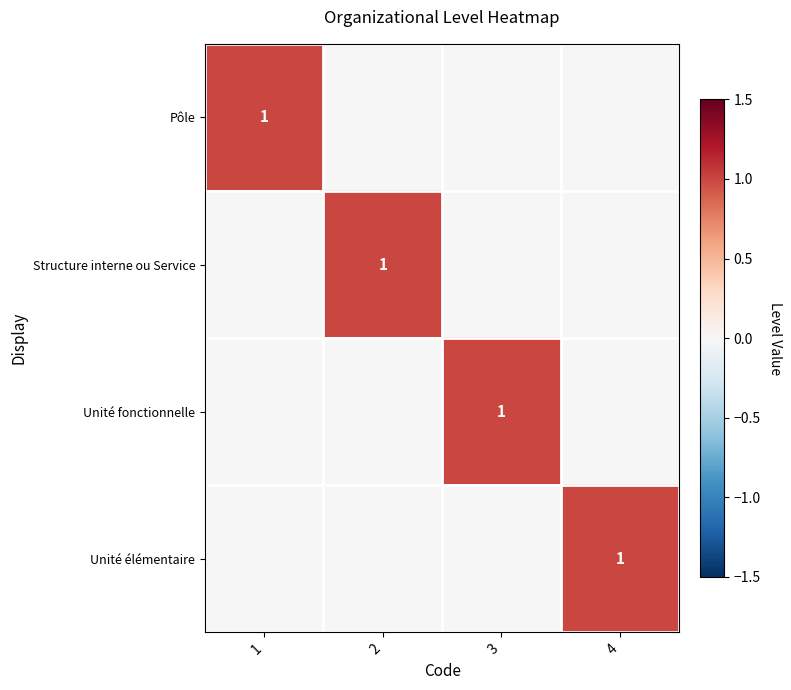

The value of Structure interne ou Service at 2 is 1. True or false?

True